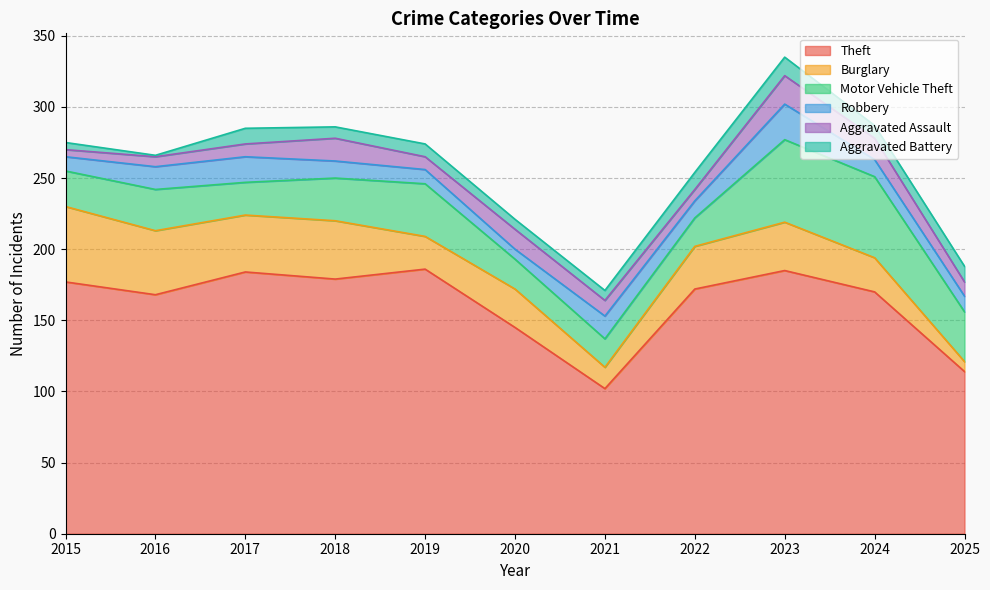

Where do Aggravated Assault and Aggravated Battery first cross each other?

2016 and 2017